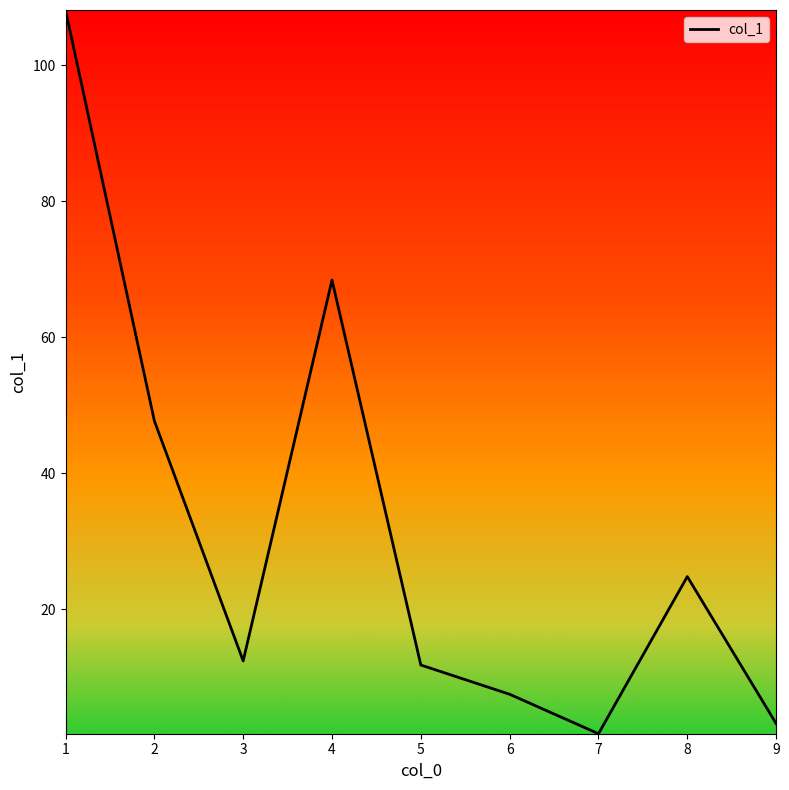

What is the change in value from 1 to 4?

-39.7